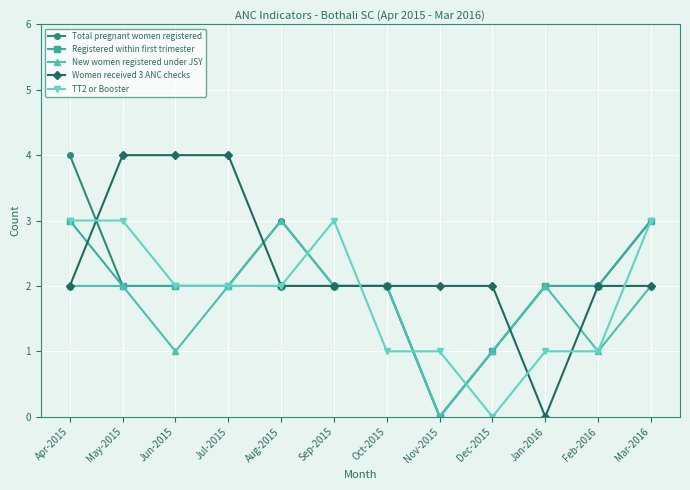

What are all the series names shown in the legend?

Total pregnant women registered, Registered within first trimester, New women registered under JSY, Women received 3 ANC checks, TT2 or Booster